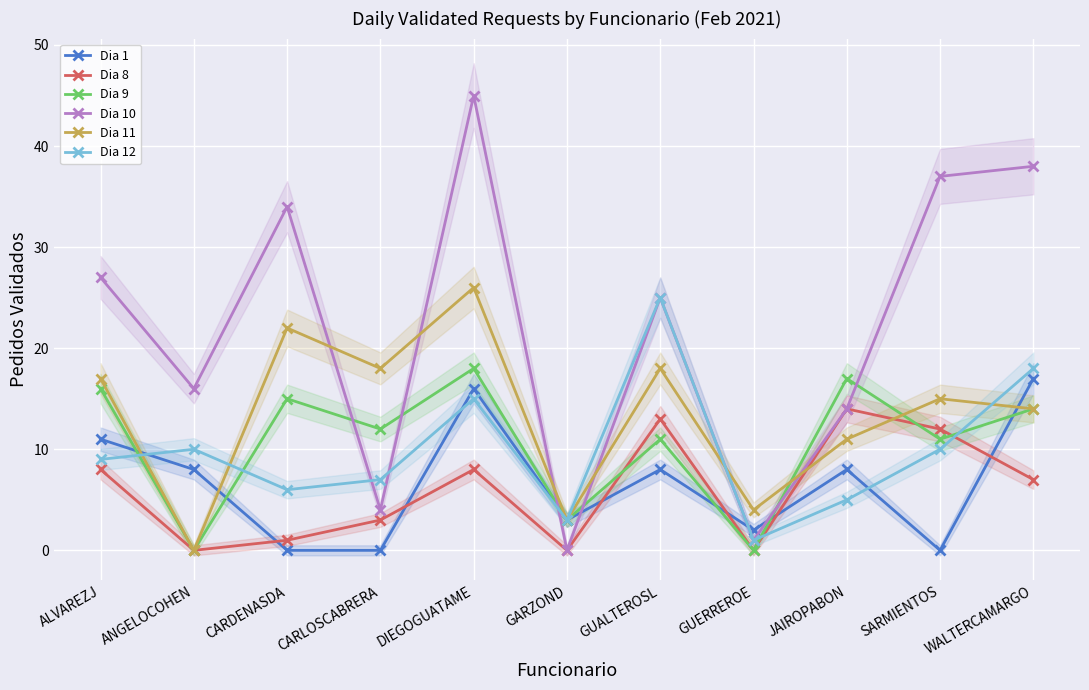

What is the sum of all Dia 8 values?

66